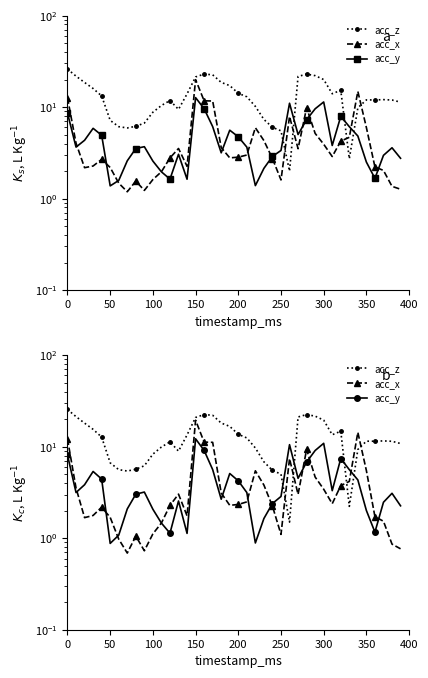

What is the maximum value for acc_x?

19.4